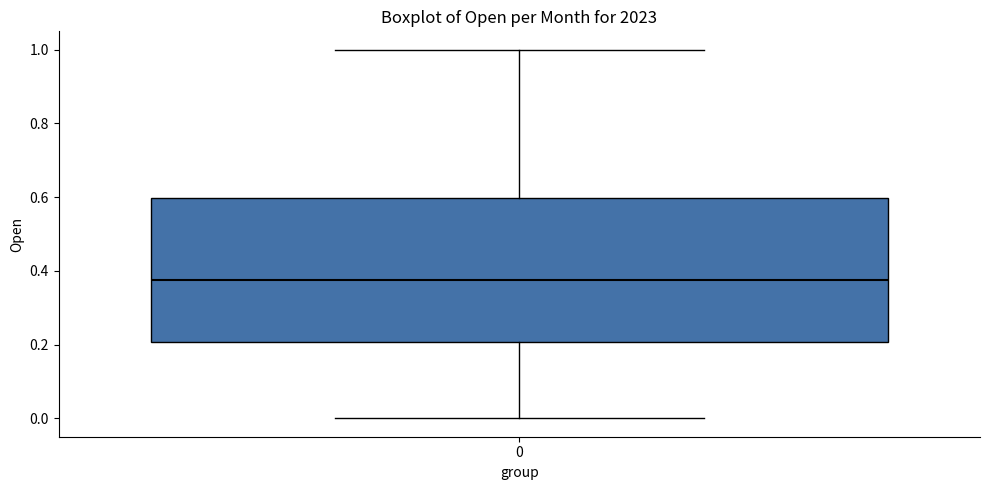

Where does the median line of the box at x = 0 sit on the y-axis? The values are not printed on the chart, so give them approximately, as read against the axis.

0.38